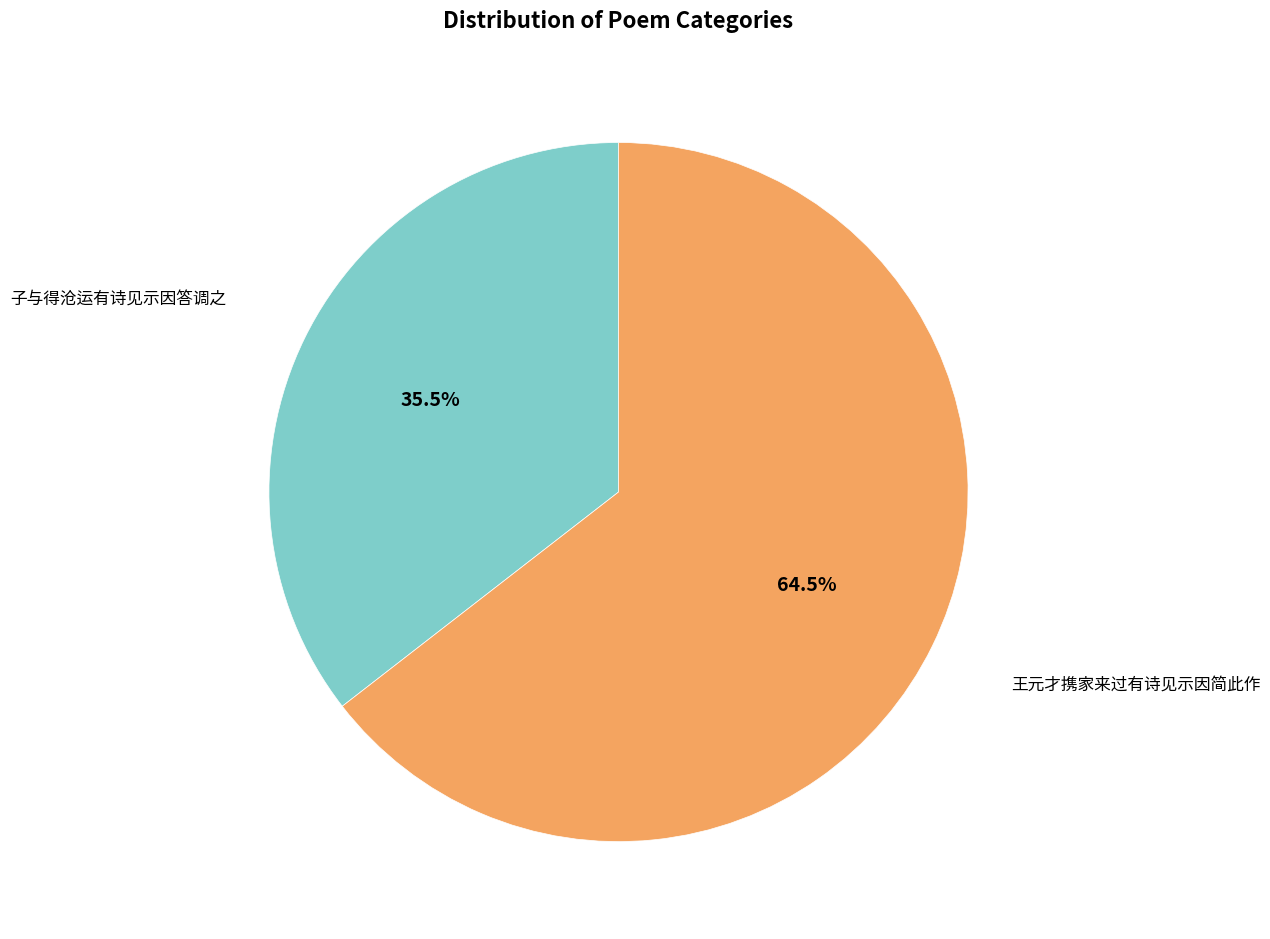

Is there any slice that represents more than half of the pie?

Yes